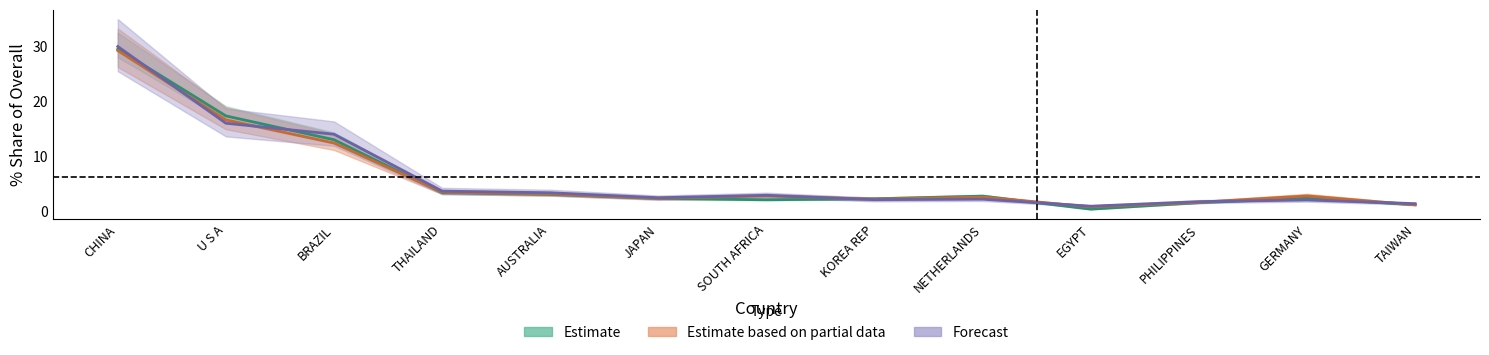

How many lines are shown in the chart?

3